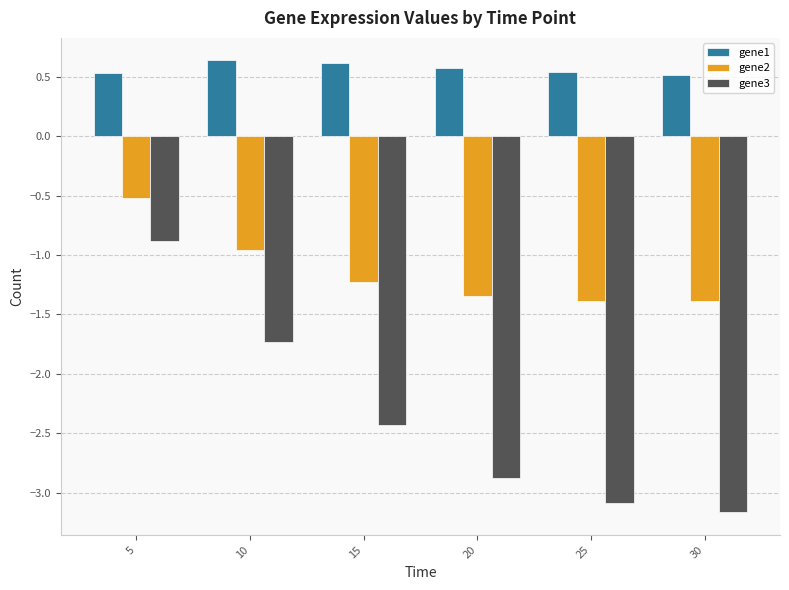

Which series has the widest spread of values?

gene3